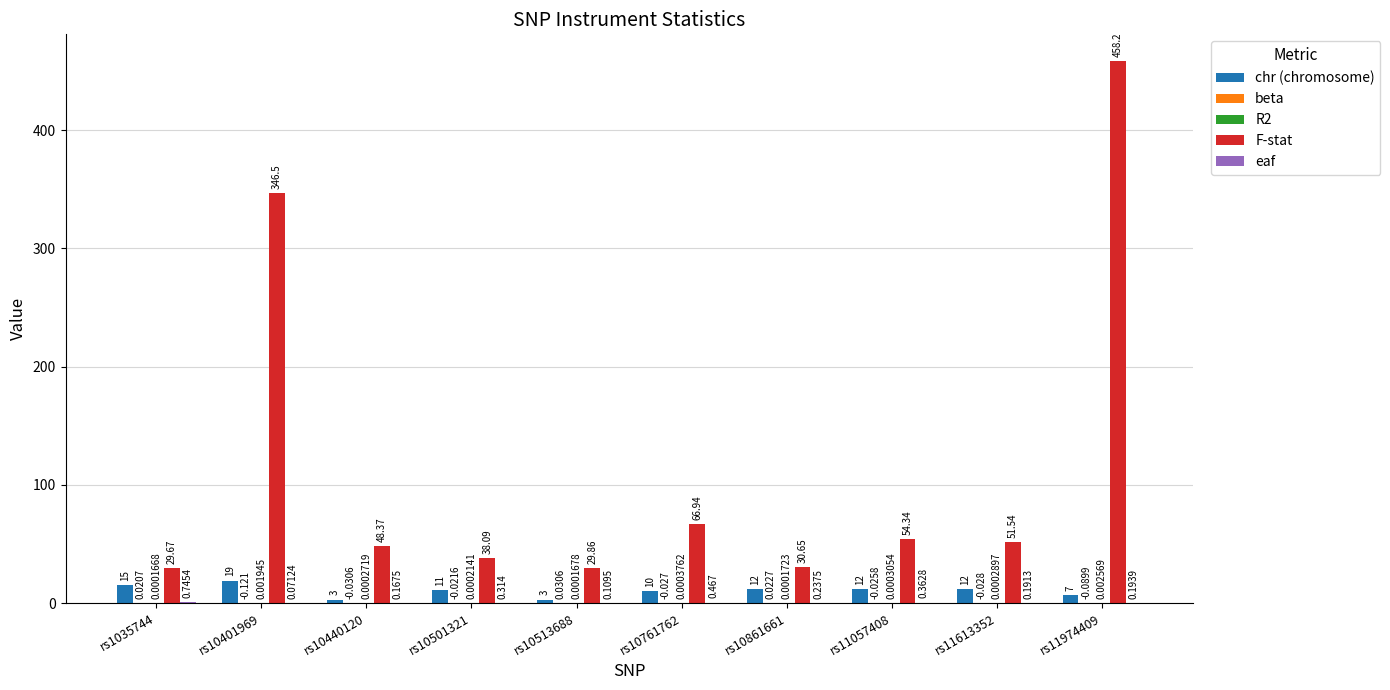

Count the number of data series in this chart.

5